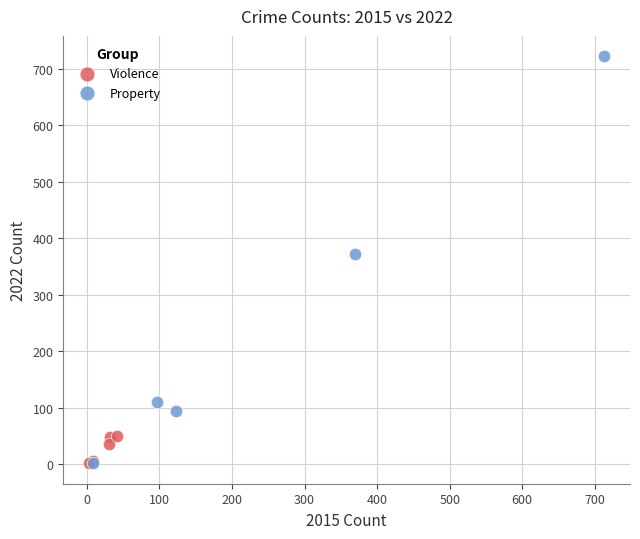

Which series contains the highest Y value?

Property